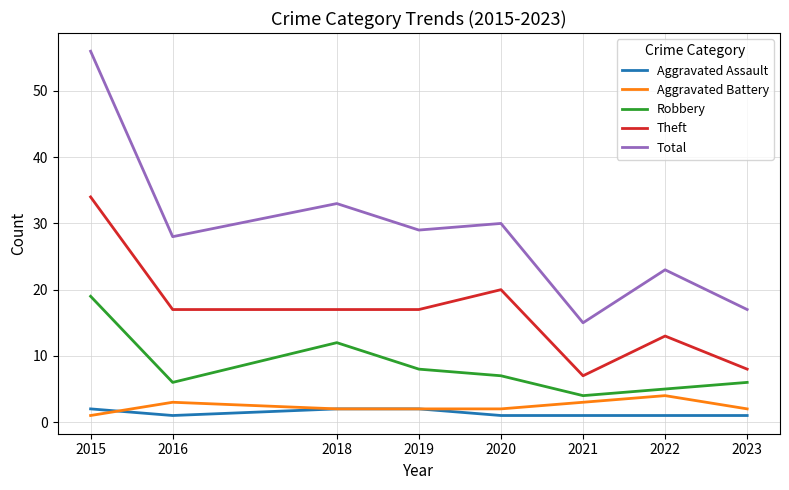

The value of Total at 2019 is 29. True or false?

True